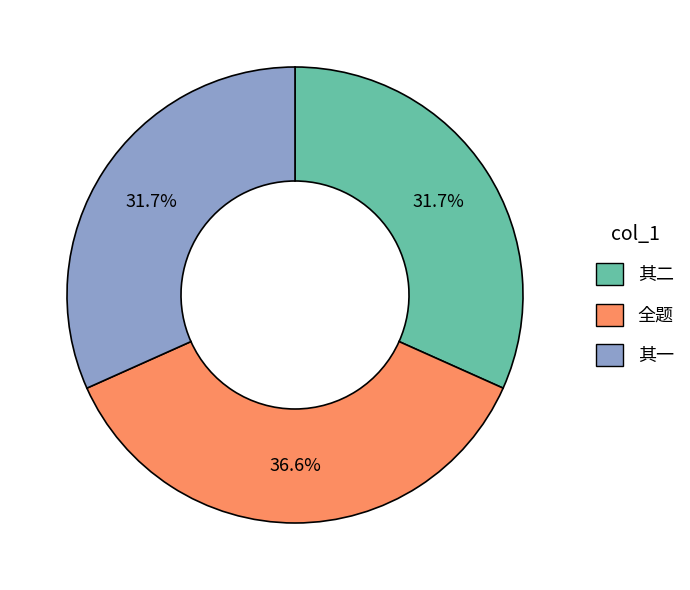

Combined, do 其一 and 其二 account for over 50%?

Yes